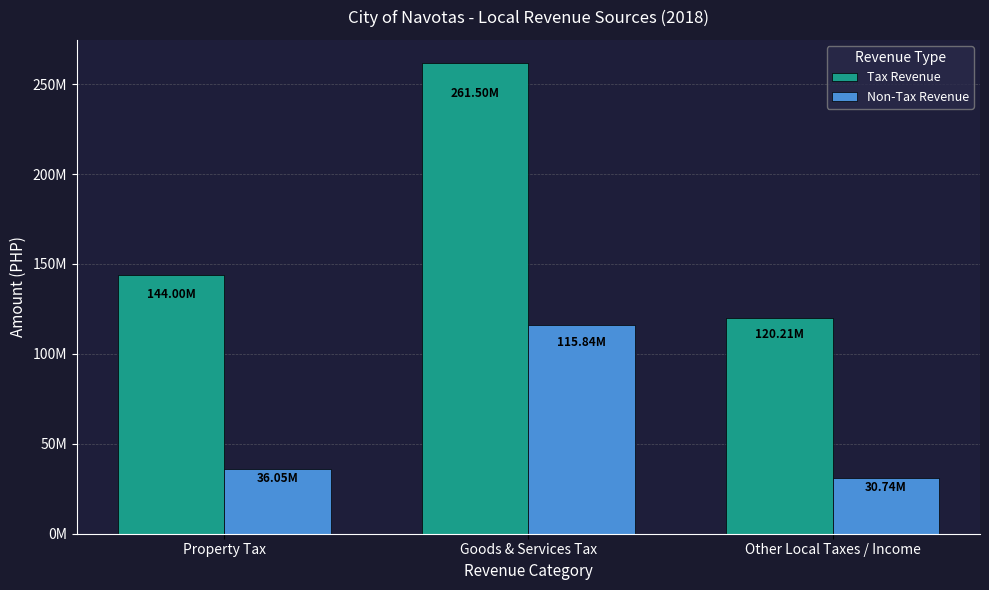

What are all the series names shown in the legend?

Tax Revenue, Non-Tax Revenue